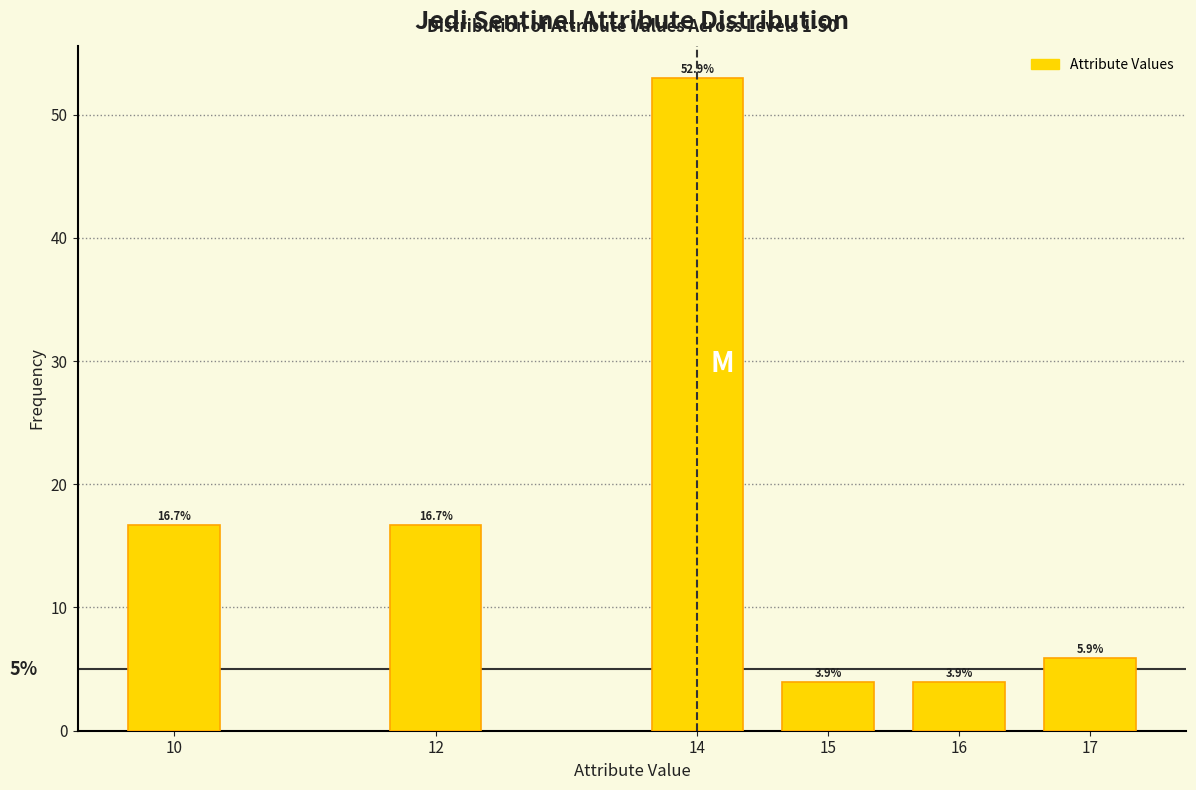

Reading left to right, extract all data points from this chart.

16.7	16.7	52.9	3.9	3.9	5.9